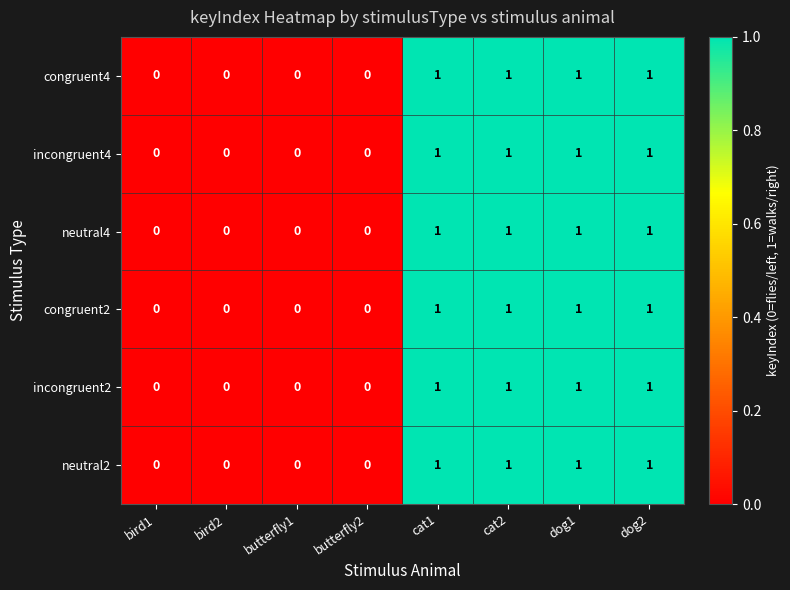

How many neutral4 values are between 0 and 1?

8